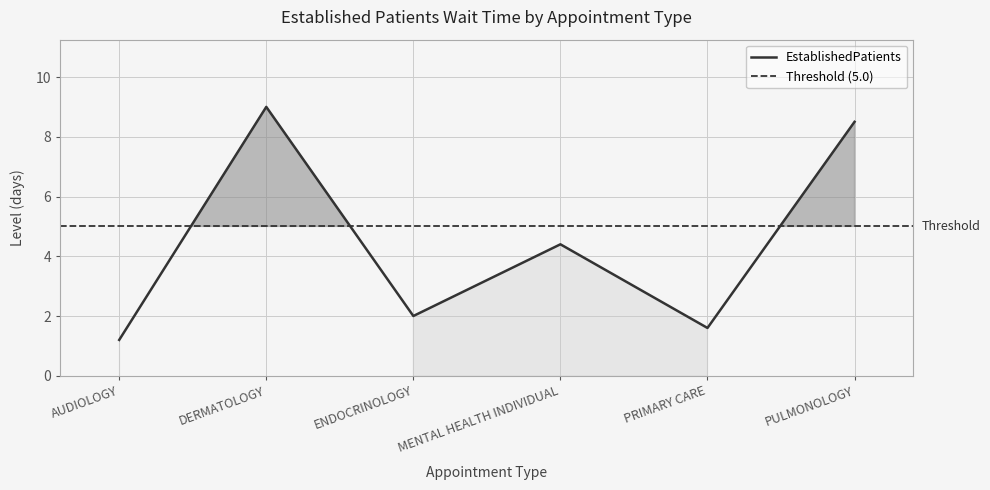

Where is the data nearest to the value 5?

MENTAL HEALTH INDIVIDUAL